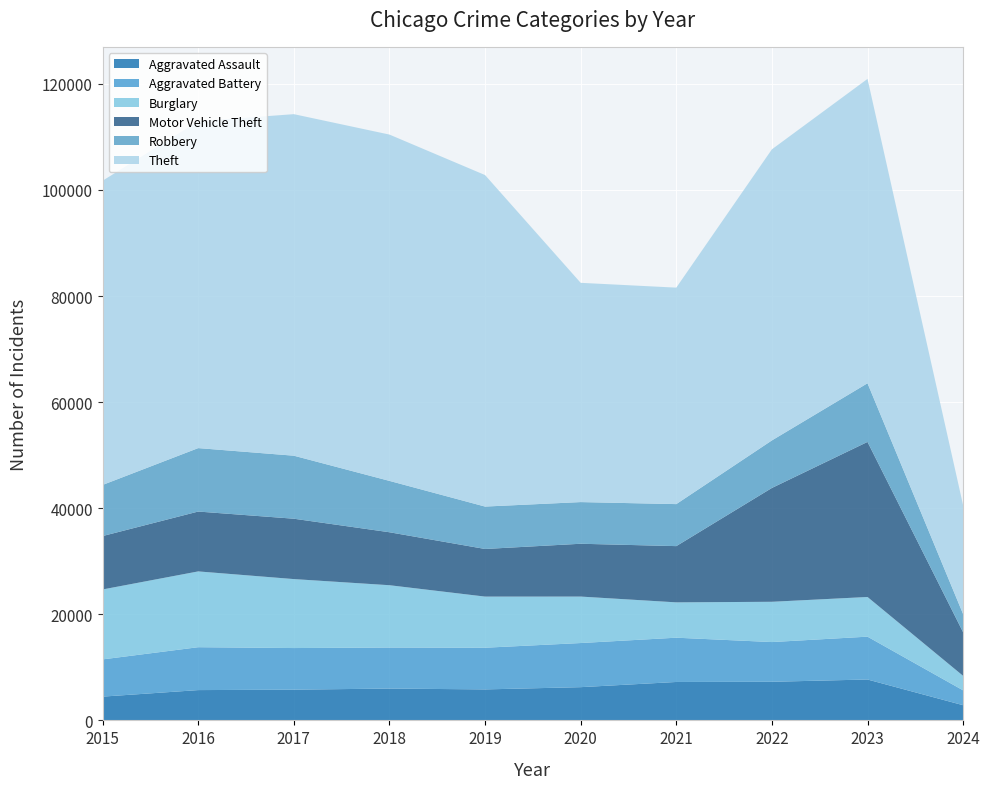

Reading right to left, list all the values displayed in this chart.

Aggravated Assault: 2024=2862	2023=7708	2022=7280	2021=7242	2020=6264	2019=5841	2018=6001	2017=5793	2016=5712	2015=4480
Aggravated Battery: 2024=2801	2023=8077	2022=7487	2021=8347	2020=8319	2019=7858	2018=7735	2017=7845	2016=8086	2015=7019
Burglary: 2024=2732	2023=7479	2022=7592	2021=6662	2020=8758	2019=9638	2018=11747	2017=13001	2016=14289	2015=13184
Motor Vehicle Theft: 2024=8218	2023=29234	2022=21459	2021=10602	2020=9959	2019=8977	2018=9985	2017=11380	2016=11285	2015=10068
Robbery: 2024=3416	2023=11057	2022=8962	2021=7920	2020=7855	2019=7995	2018=9681	2017=11880	2016=11960	2015=9638
Theft: 2024=20516	2023=57376	2022=54875	2021=40809	2020=41334	2019=62494	2018=65288	2017=64386	2016=61623	2015=57350